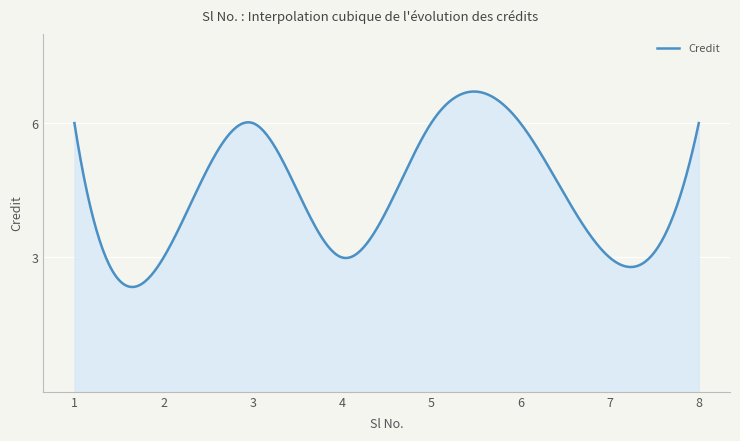

What is the difference between the maximum and minimum values?

4.4